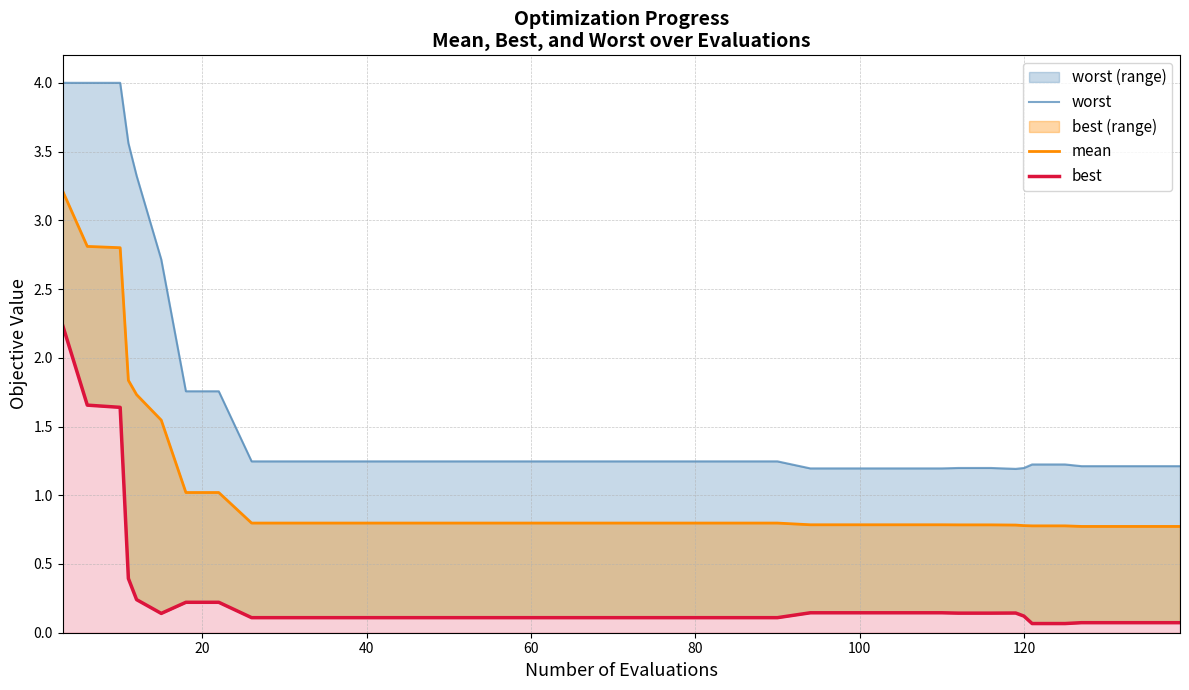

What are all the series names shown in the legend?

worst, mean, best